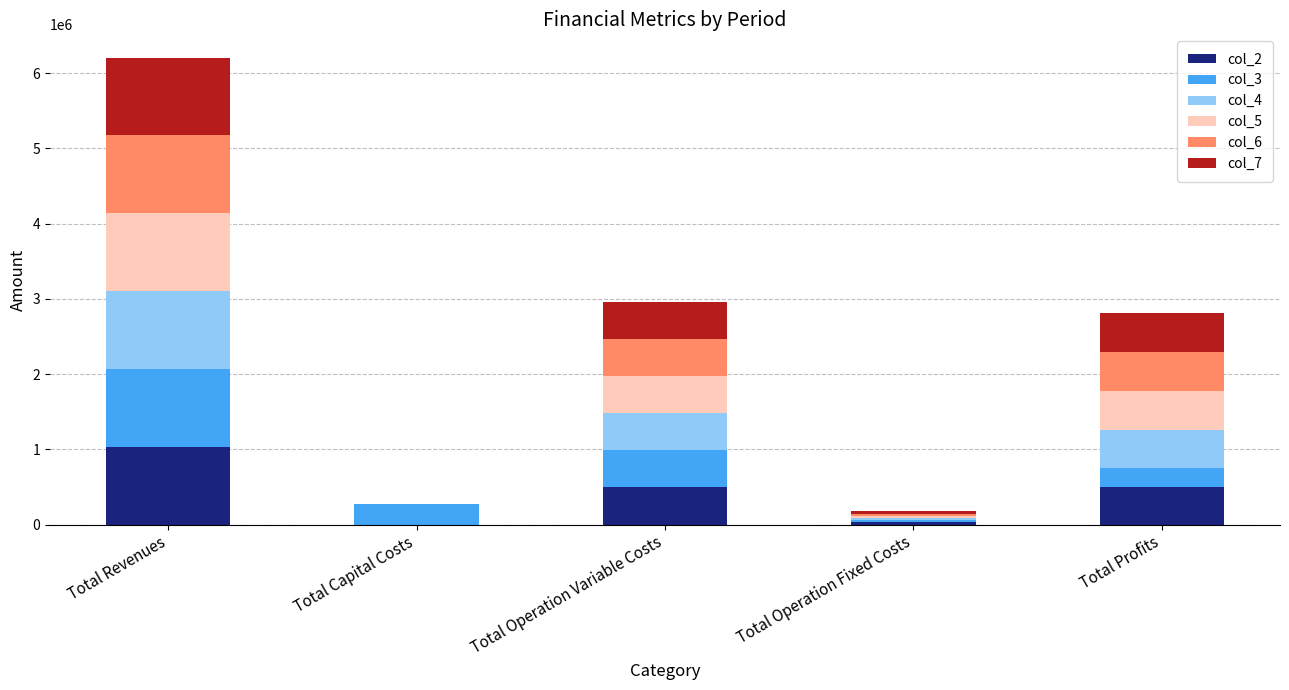

The col_2 series shows -438103.2 at Total Capital Costs. True or false?

False